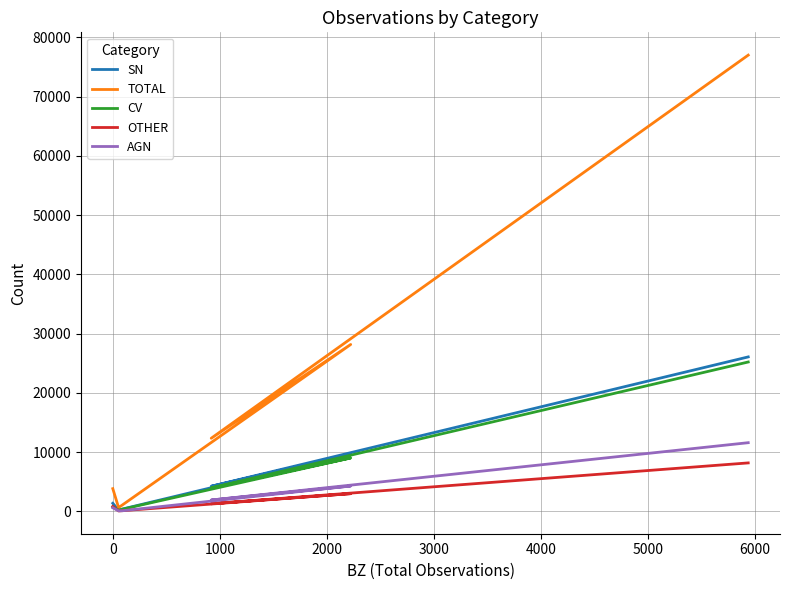

True or false: CV and TOTAL intersect in this chart.

False